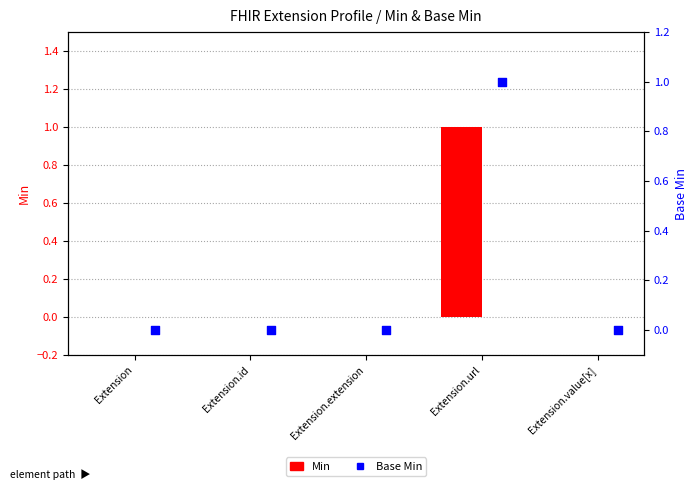

At how many categories does at least one series exceed 0?

1